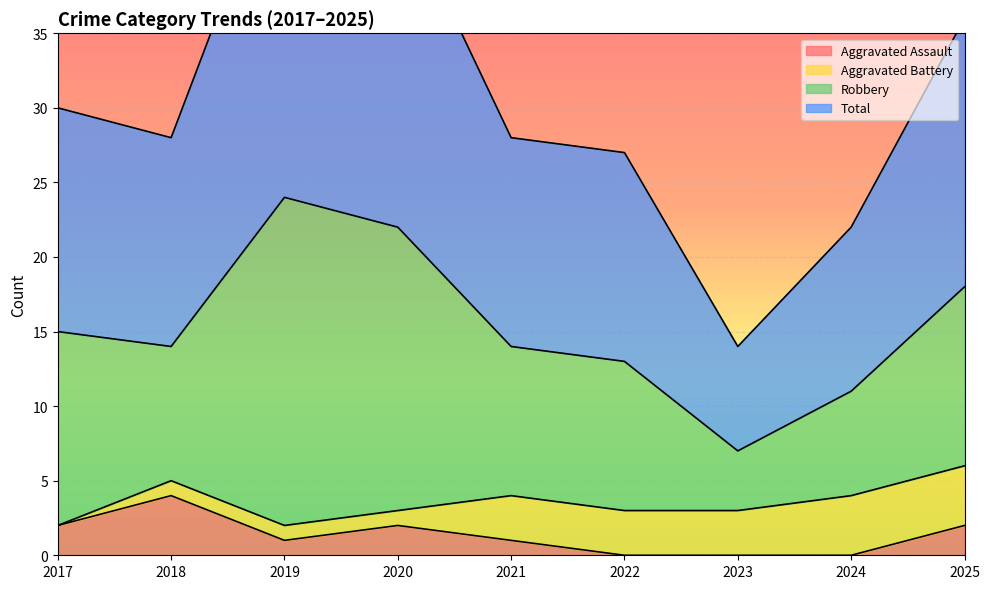

Is it true that Aggravated Assault equals -2 at 2024?

False